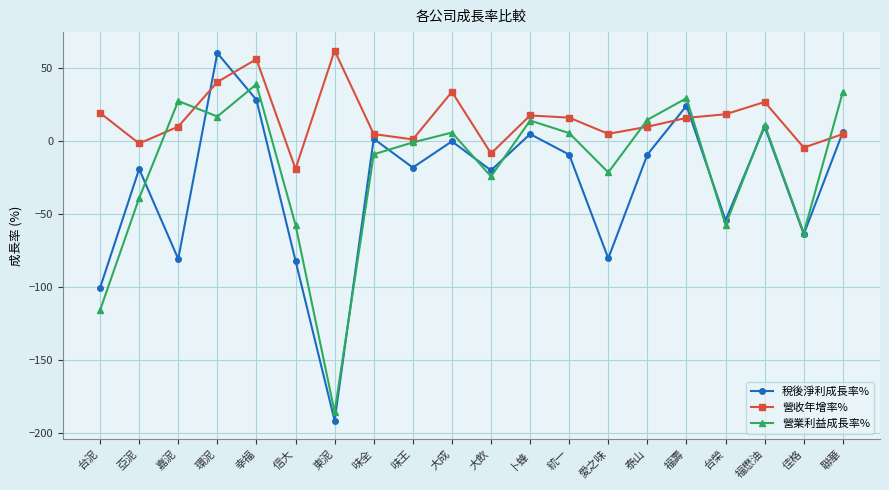

How many lines are shown in the chart?

3